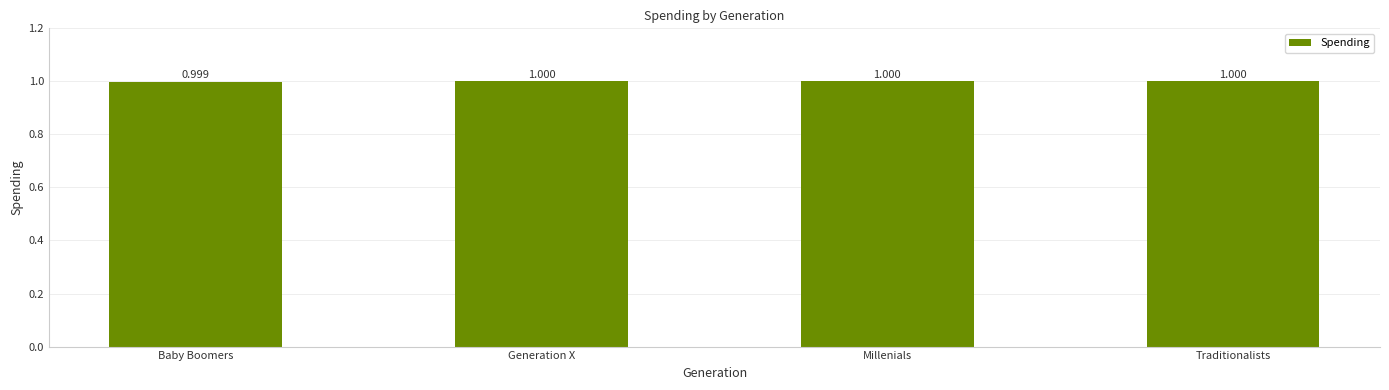

Which category has the lowest value across all series?

Baby Boomers